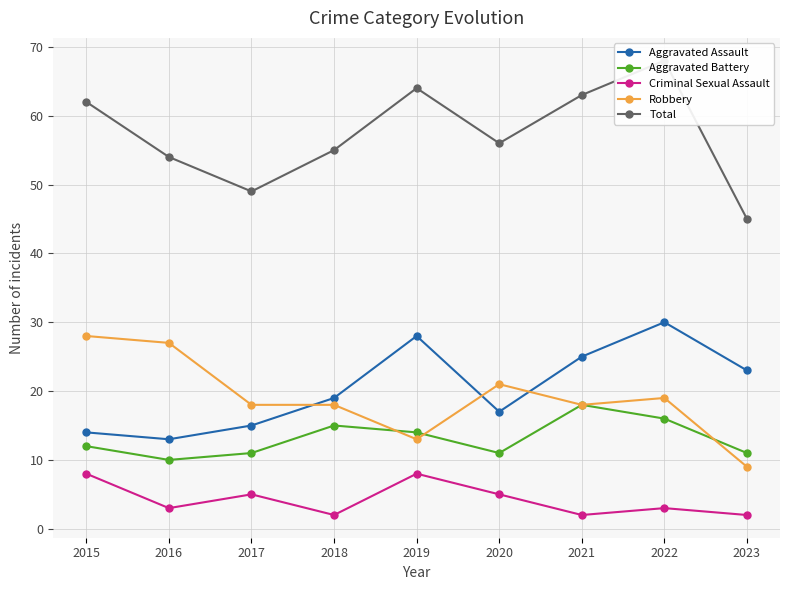

What is the sum of all Total values?

516